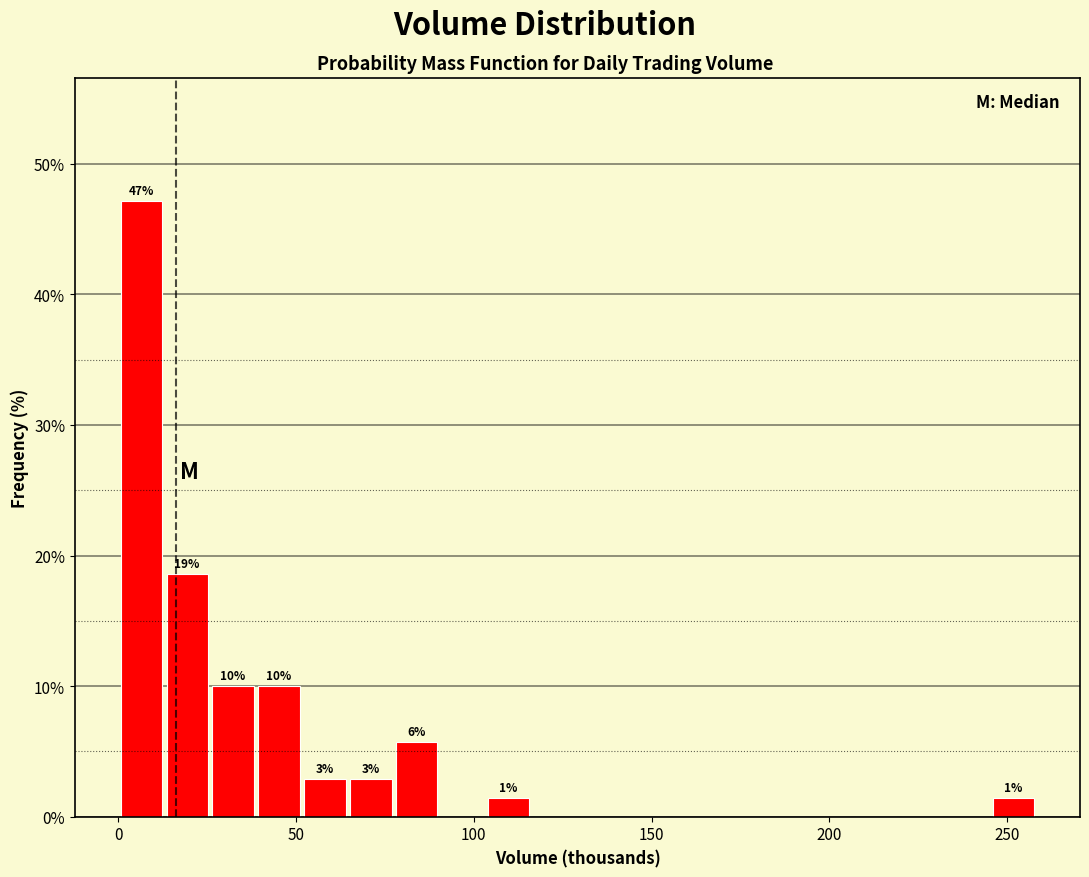

Read against the x-axis, roughly where is the centre of the tallest bar?

5